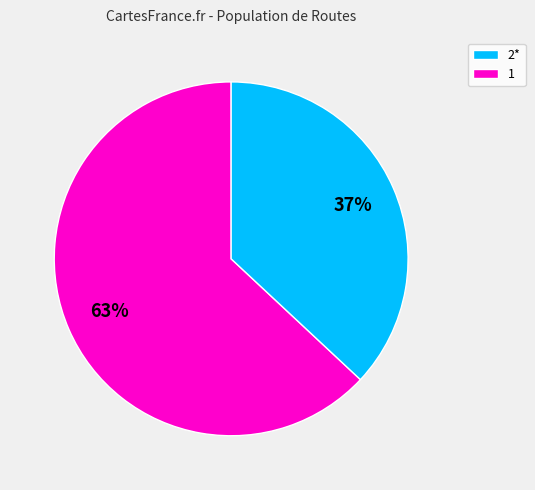

To the nearest percent, what is the average slice percentage?

50%